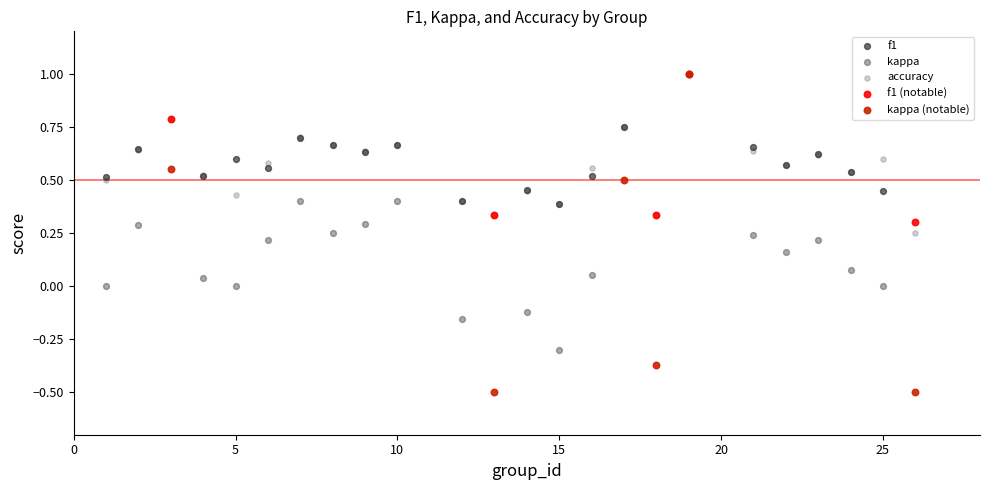

Which series has the widest spread of Y values?

kappa (notable)